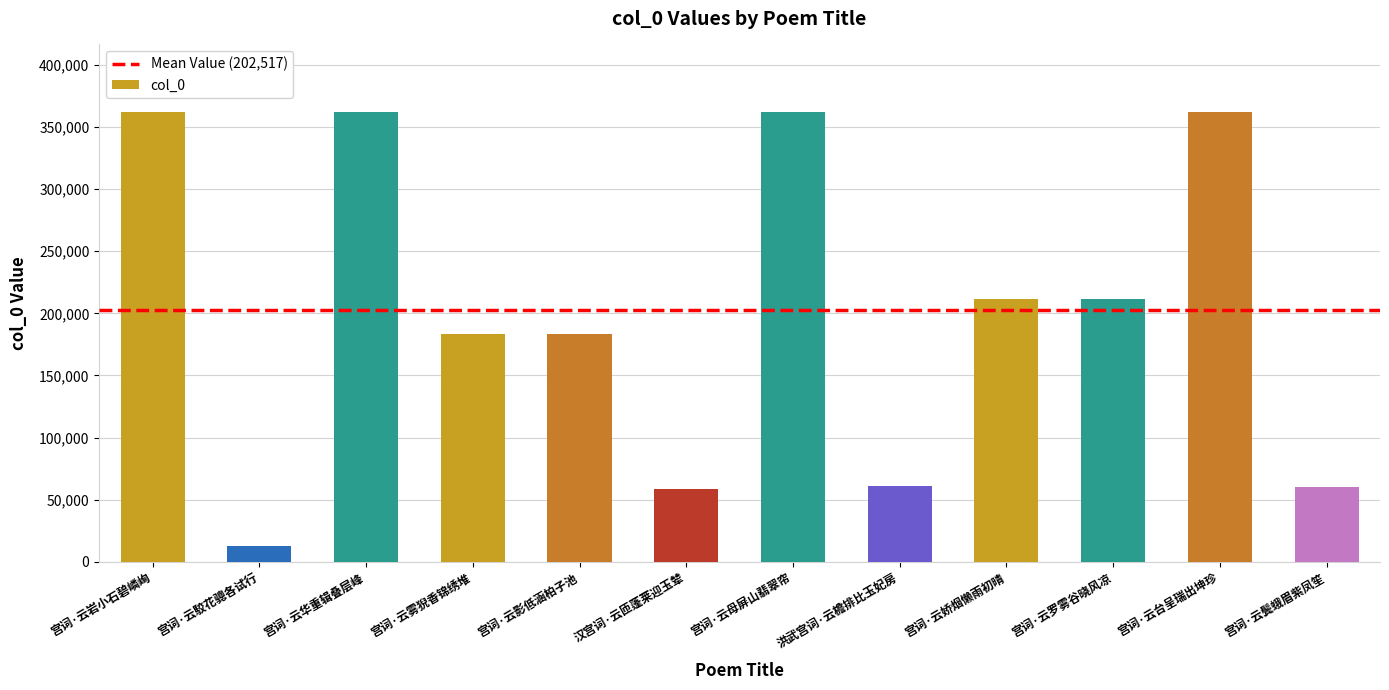

How many data points are less than 211314?

6